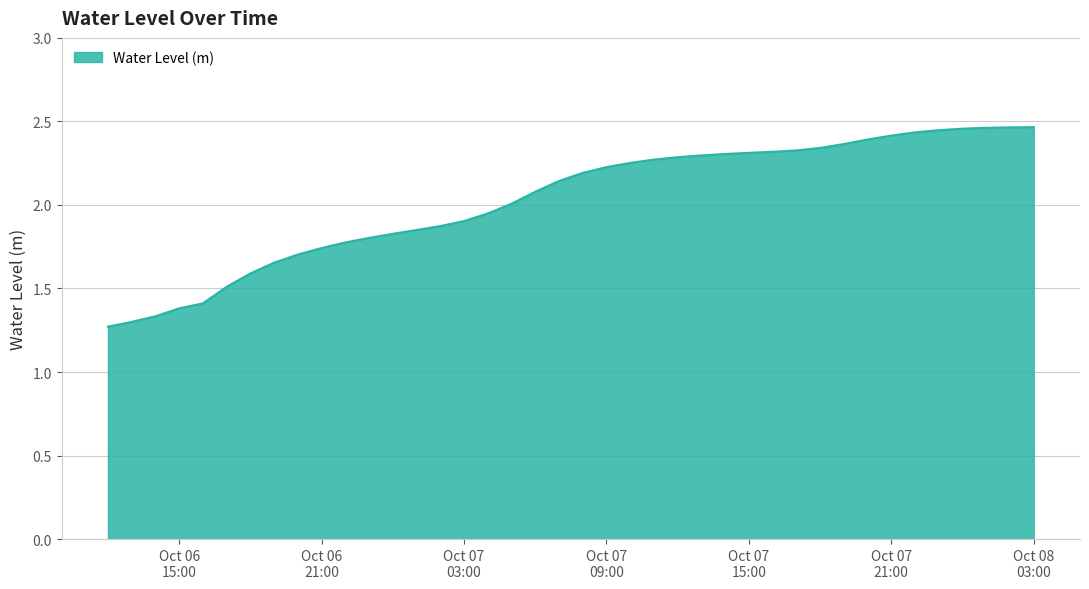

What is the label of the 29th point from the right?

2023-10-06 23:00:00